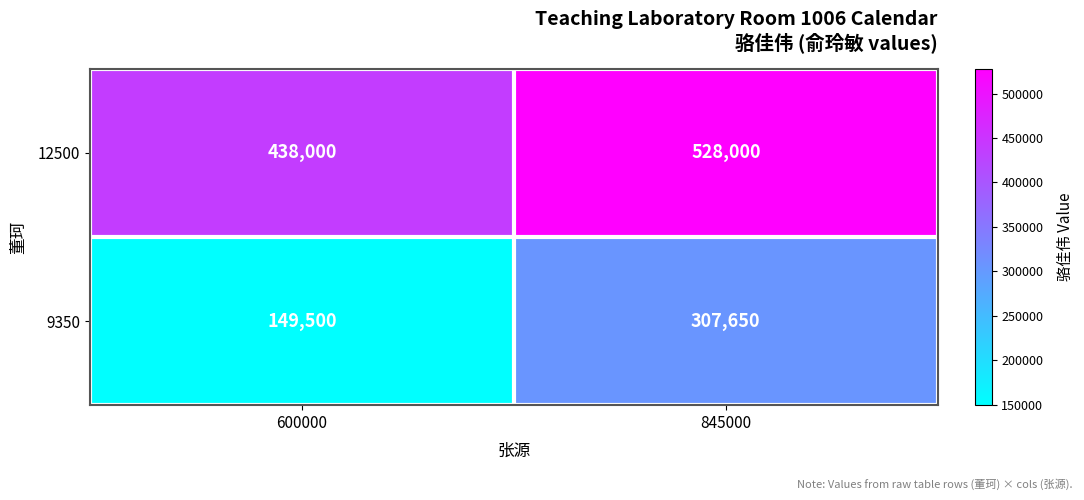

Between 600000 and 845000, which series saw the biggest shift?

9350